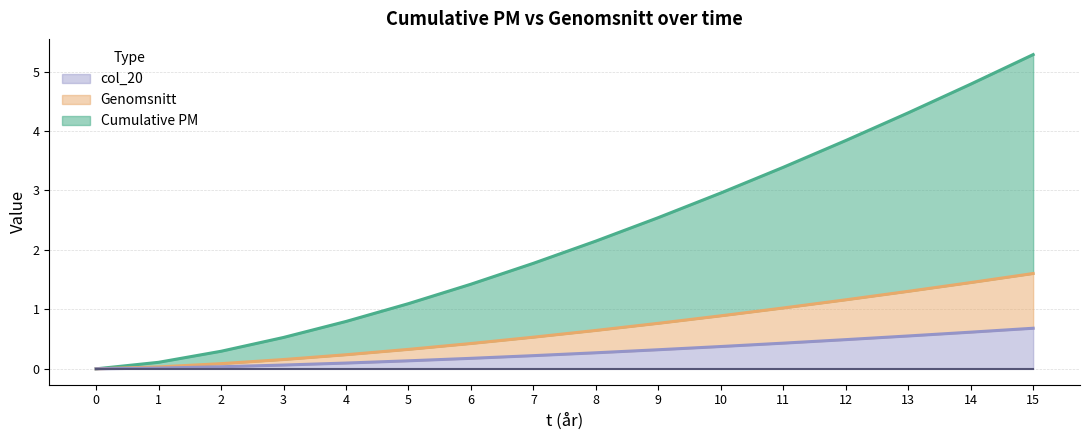

Is the value of Genomsnitt at 7 greater than the value of Cumulative PM at 8?

No